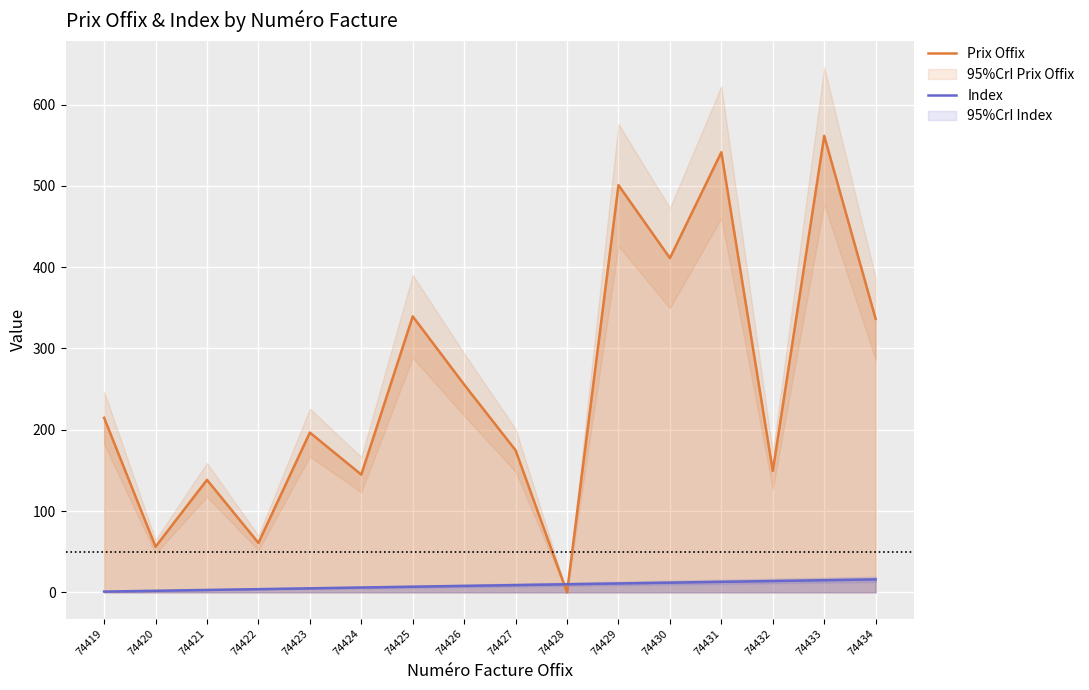

How many values in the Index series are below 9?

8